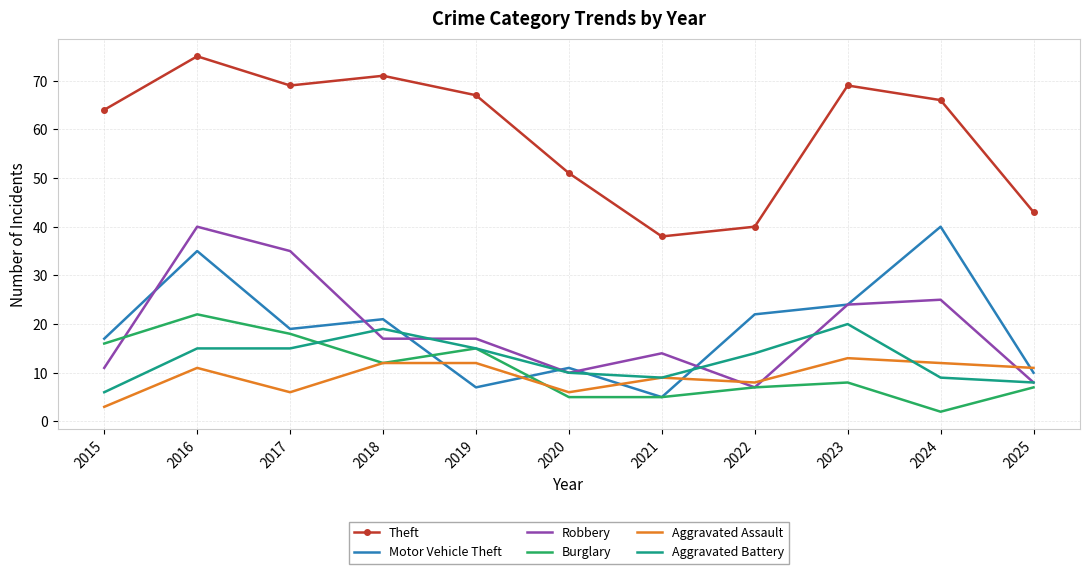

Which series changed the most between 2016 and 2019?

Motor Vehicle Theft